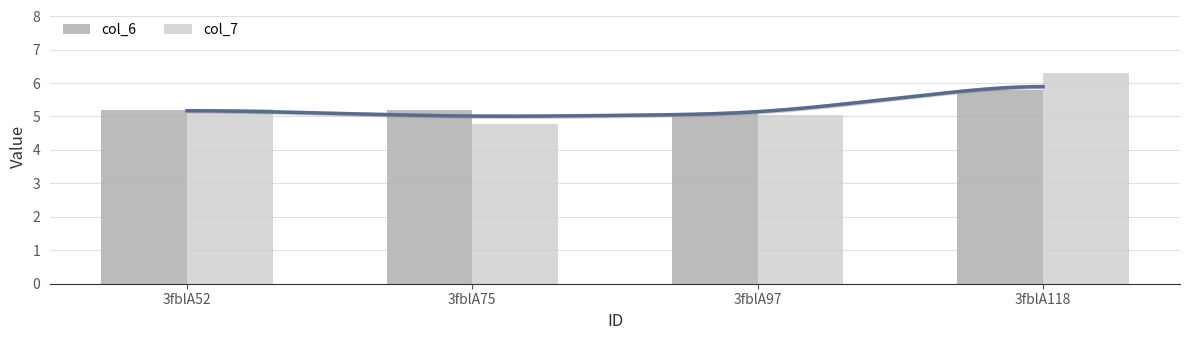

Which label corresponds to the largest value in the chart?

3fblA118